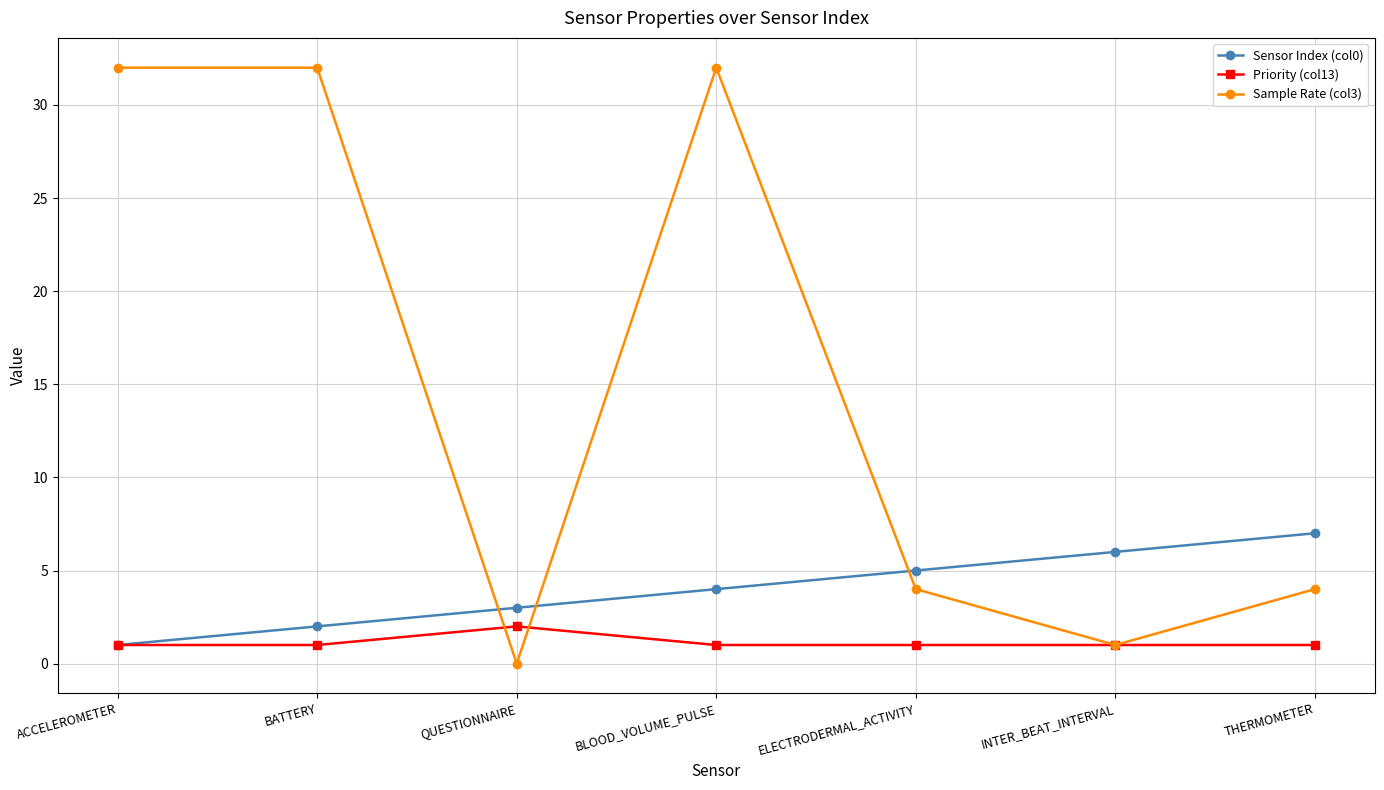

What is the approximate value of Priority (col13) at ACCELEROMETER?

1